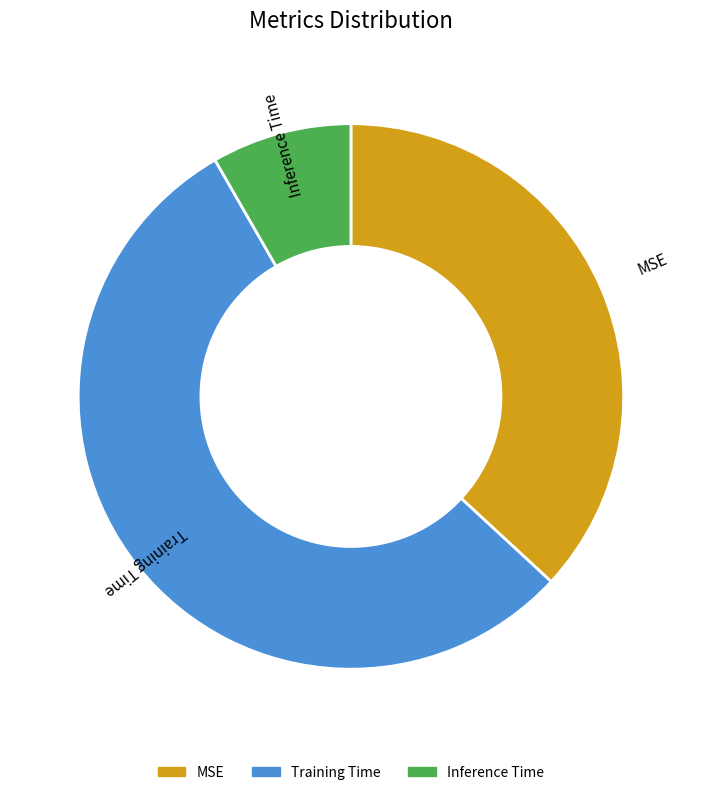

Between Training Time and MSE, which is larger?

Training Time